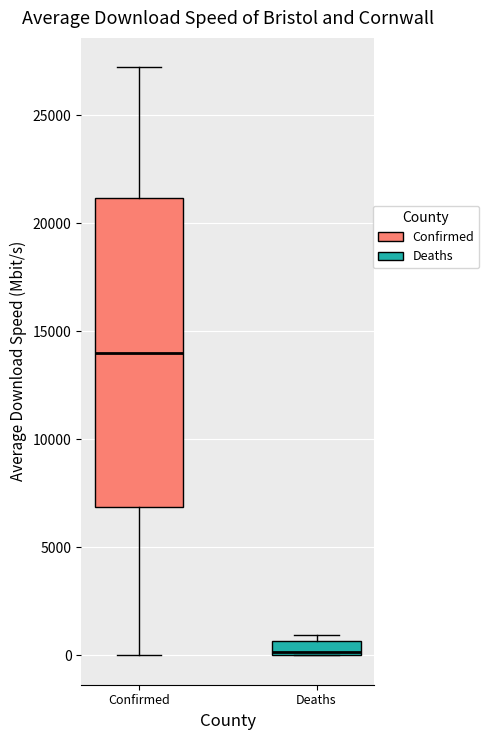

Where is the lower edge of the box for Deaths on the y-axis? The values are not printed on the chart, so give them approximately, as read against the axis.

0